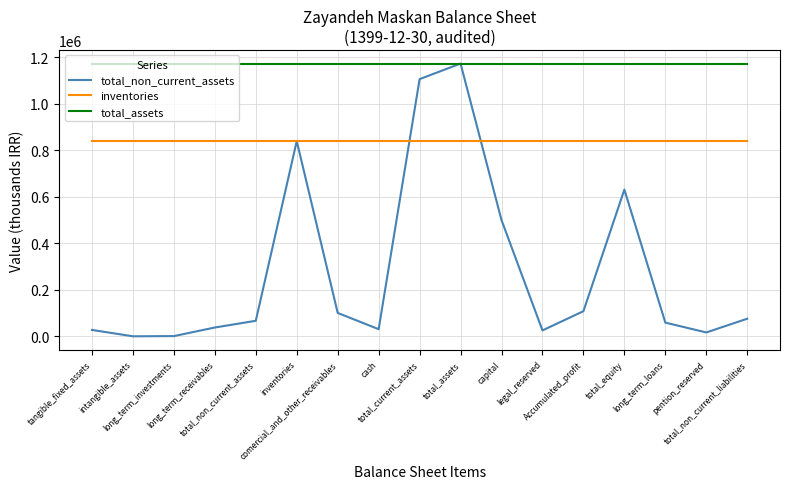

Is it true that inventories equals 206764 at intangible_assets?

False